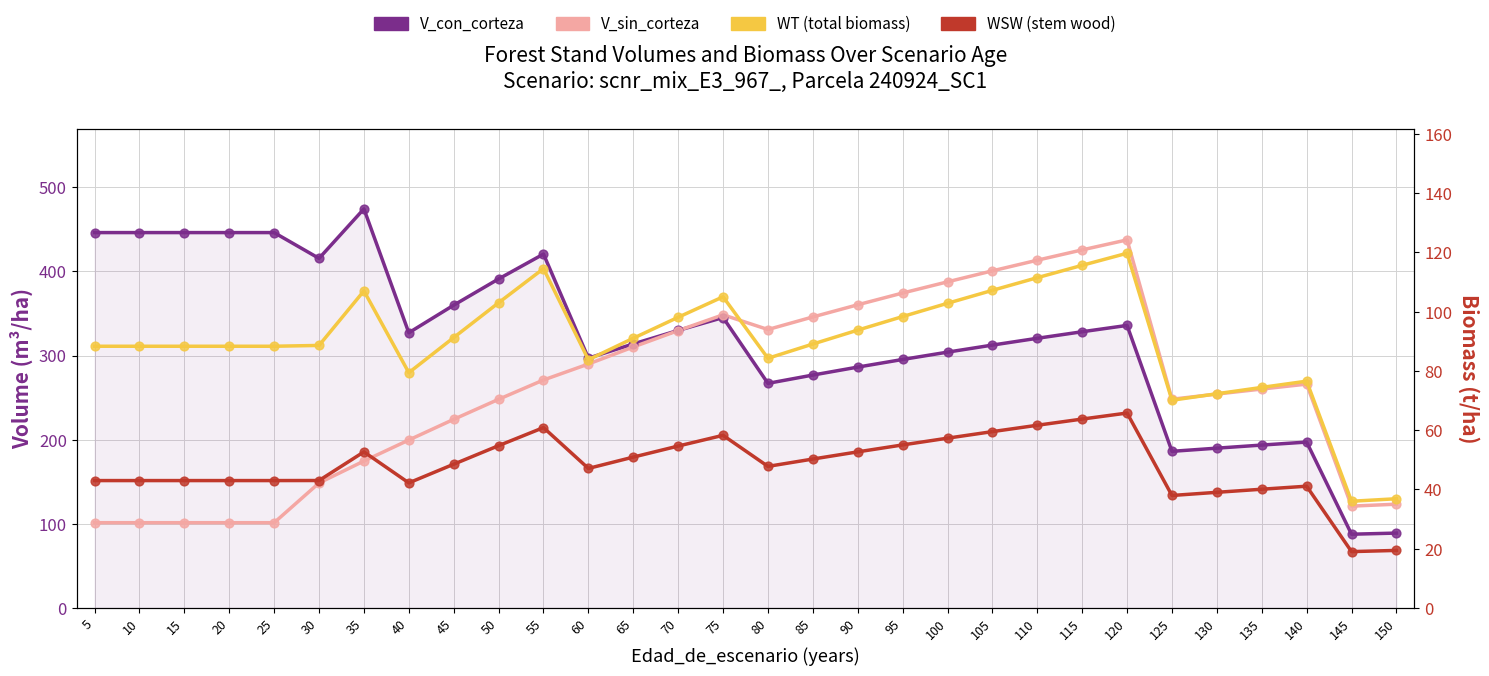

At which category is the sum across all series the highest?

120